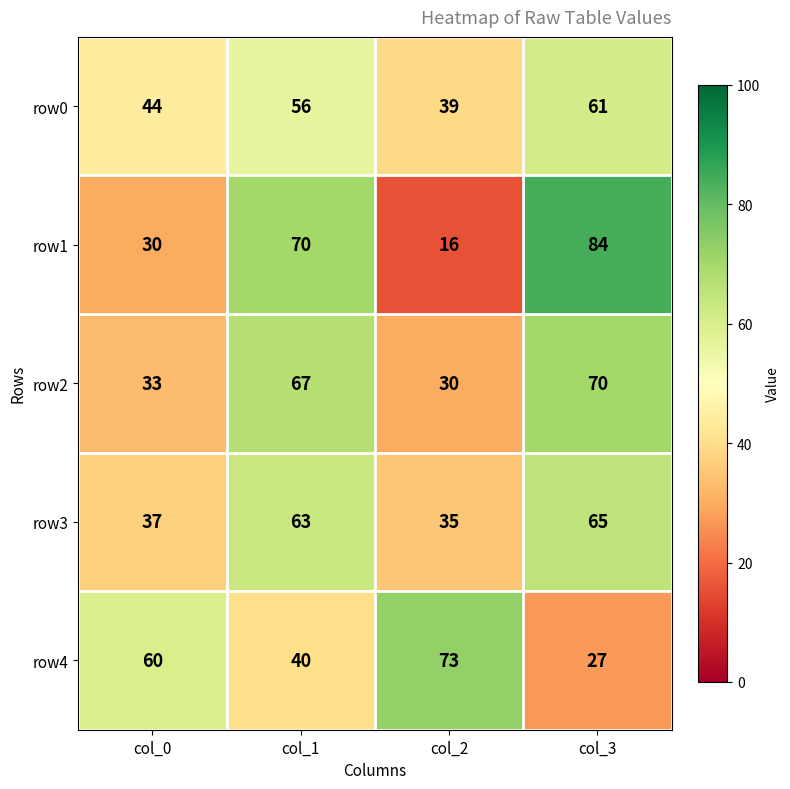

What is the approximate value of row1 at col_2?

16